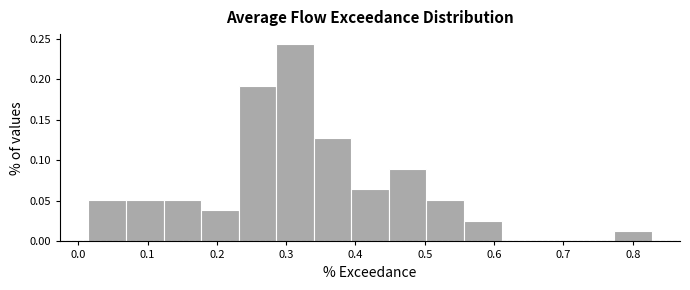

Reading left to right, transcribe this chart: for each bar, give the range it covers on the x-axis and its height. Neither the bar edges nor the heights are printed on the chart, so give them approximately, as read against the axes.

0.01 to 0.07: 0.050
0.07 to 0.12: 0.050
0.12 to 0.18: 0.050
0.18 to 0.23: 0.040
0.23 to 0.29: 0.190
0.29 to 0.34: 0.245
0.34 to 0.39: 0.130
0.39 to 0.45: 0.065
0.45 to 0.50: 0.090
0.50 to 0.56: 0.050
0.56 to 0.61: 0.025
0.61 to 0.66: 0
0.66 to 0.72: 0
0.72 to 0.77: 0
0.77 to 0.83: 0.015